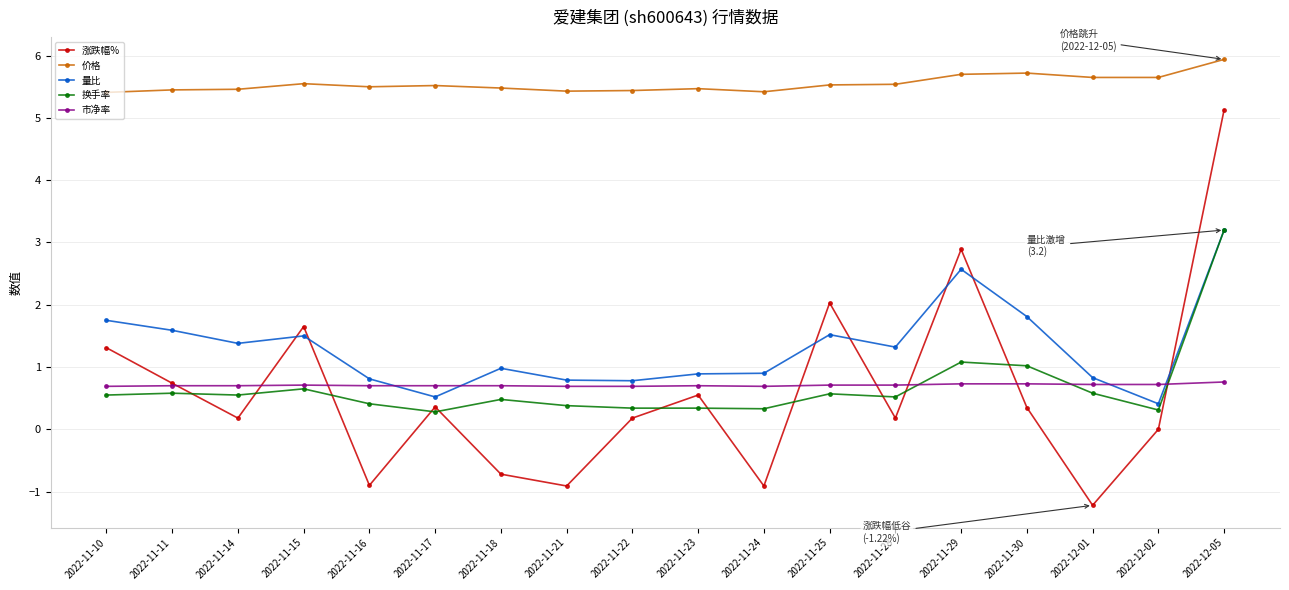

What is the difference between the highest and lowest values at 2022-11-25?

5.0